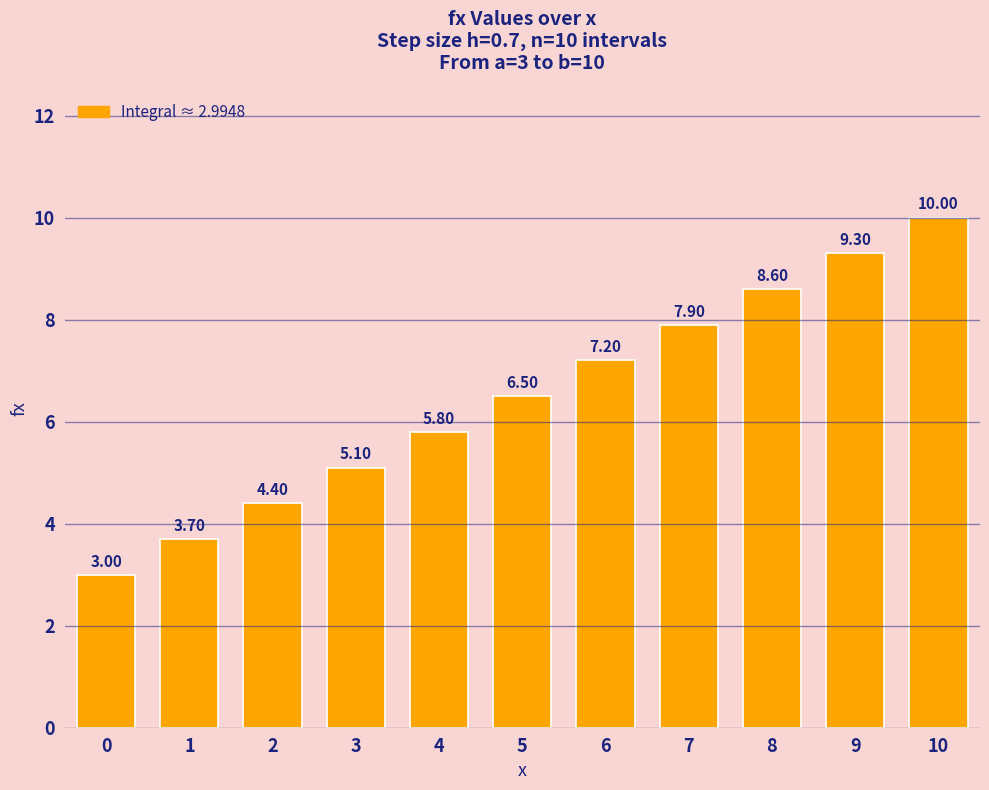

Approximately how many times larger is the value at 2 compared to 8?

0.5